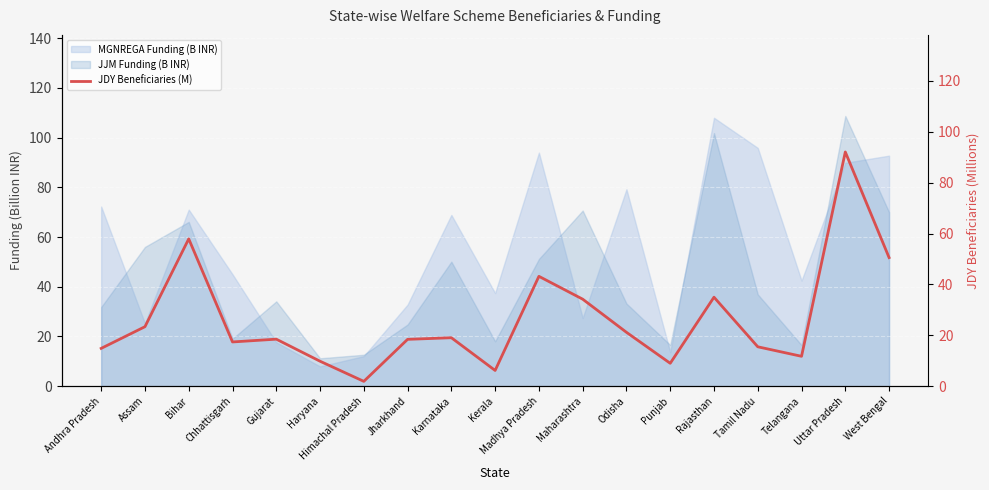

What is the smallest value displayed?

1.9